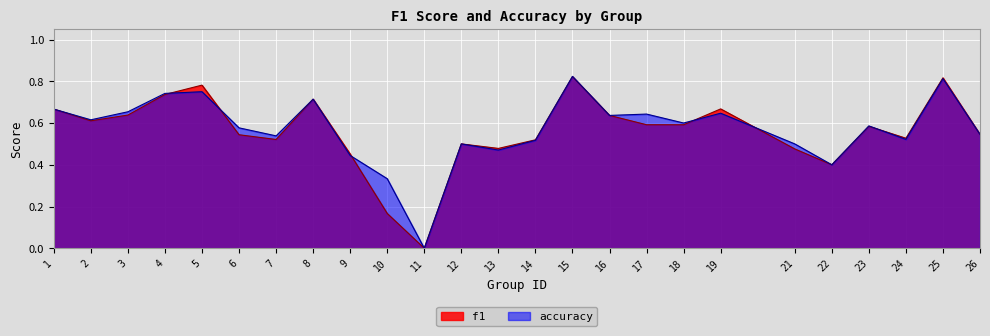

What is the difference between the maximum and minimum values in the f1 series?

0.8